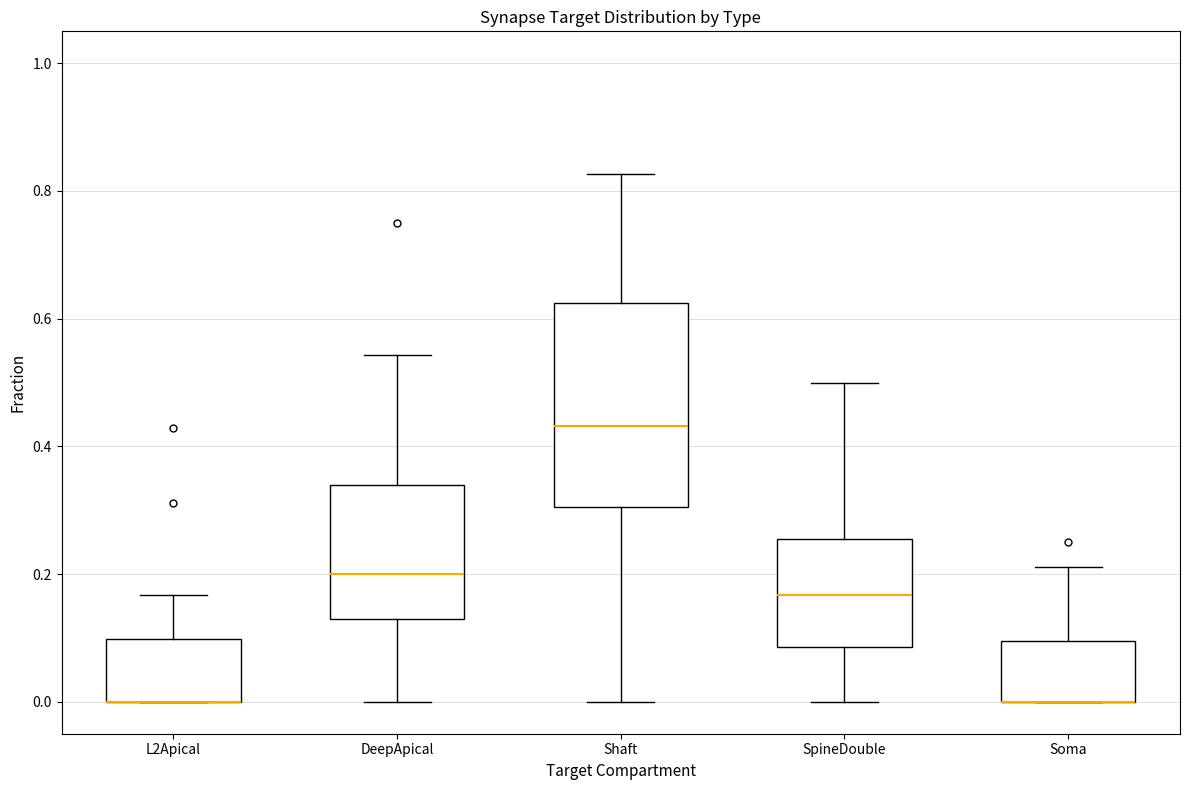

Reading left to right, transcribe this box plot: for each box, give where its median line is, the range the box spans, and where its two whiskers end, as read against the y-axis. The values are not printed on the chart, so give them approximately, as read against the axis.

L2Apical: median 0.00 (drawn on the box's lower edge), box 0.00 to 0.10, whiskers 0.00 to 0.16
DeepApical: median 0.20, box 0.12 to 0.34, whiskers 0.00 to 0.54
Shaft: median 0.44, box 0.30 to 0.62, whiskers 0.00 to 0.82
SpineDouble: median 0.16, box 0.08 to 0.26, whiskers 0.00 to 0.50
Soma: median 0.00 (drawn on the box's lower edge), box 0.00 to 0.10, whiskers 0.00 to 0.22